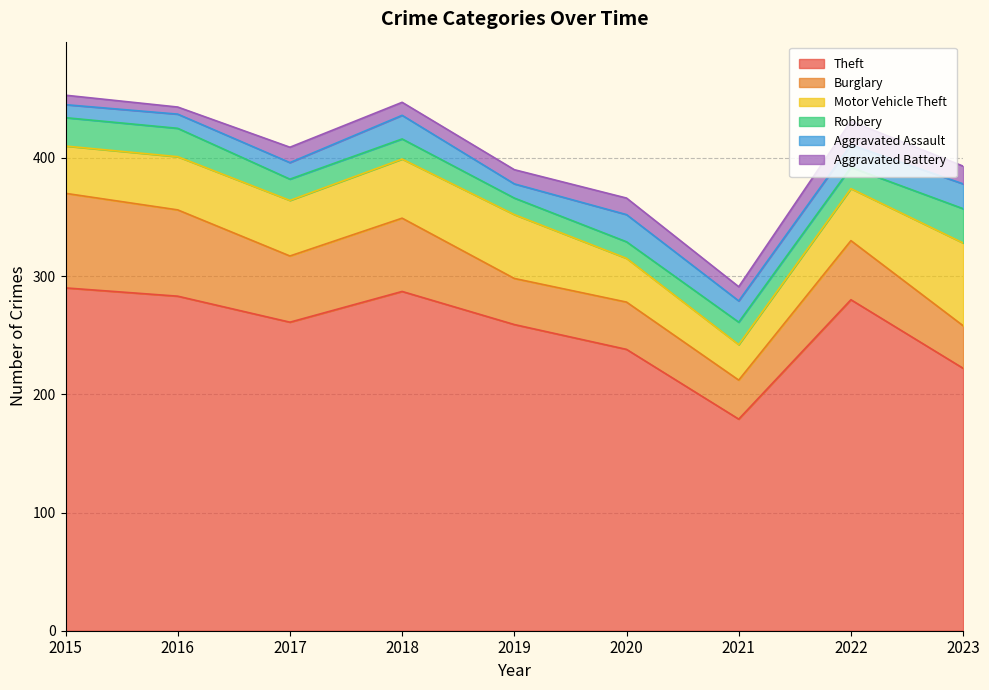

How many lines are shown in the chart?

6